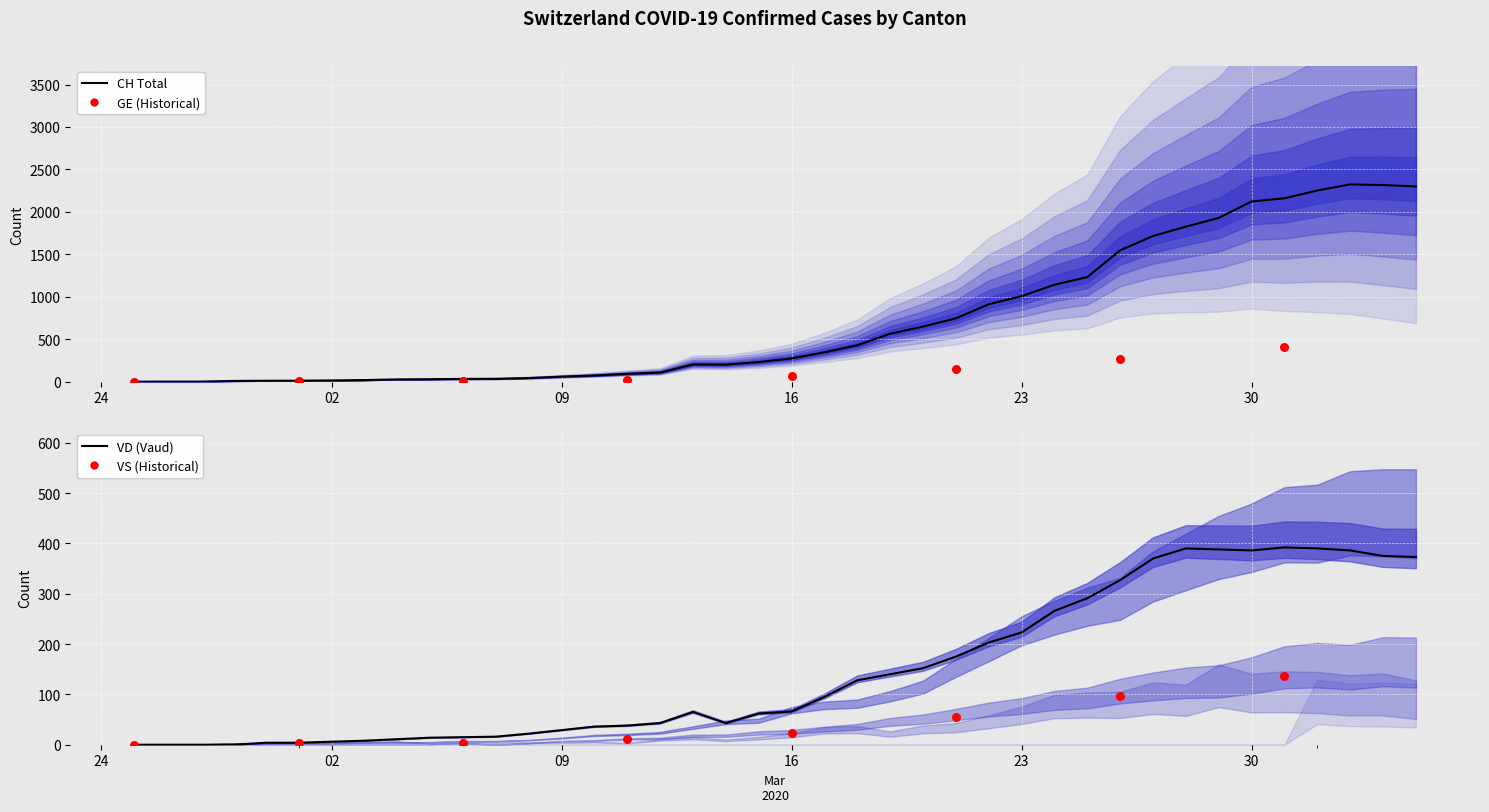

Which series has the widest spread of Y values?

CH